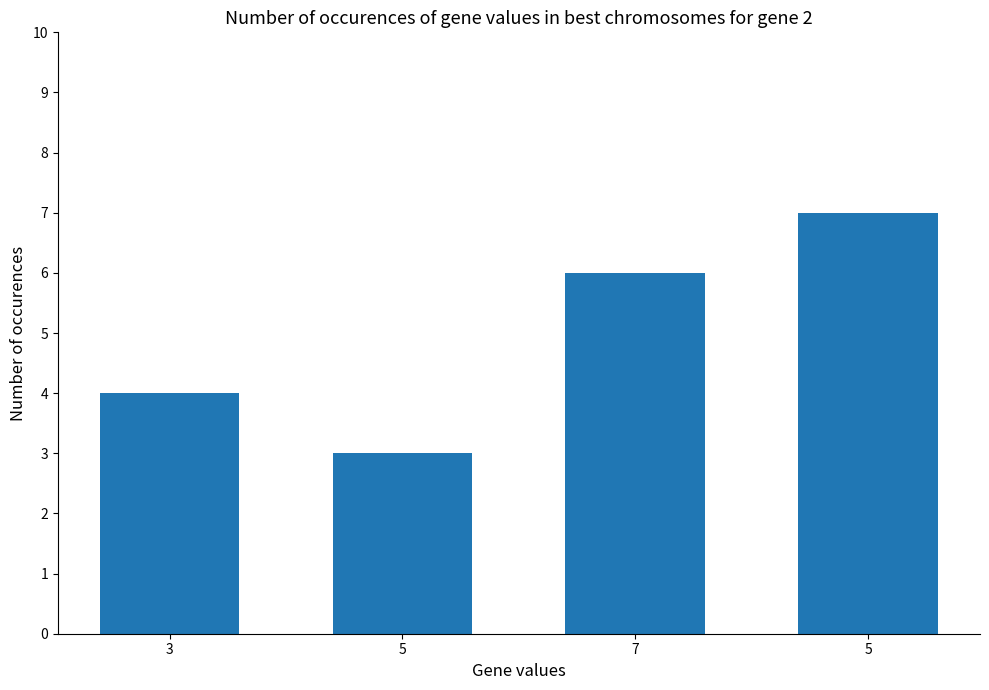

What is the change in value from 3 to 5?

-1